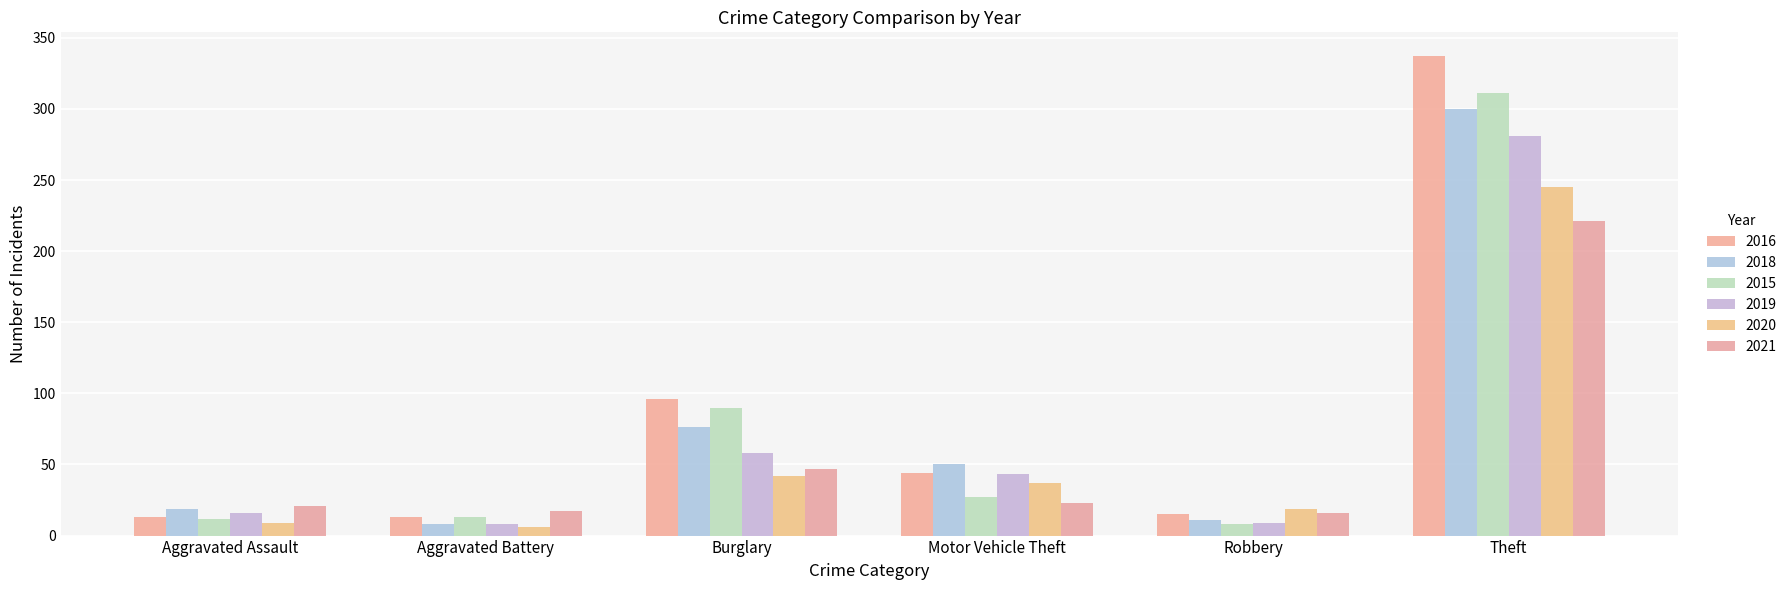

Is it true that 2015 equals 16 at Aggravated Assault?

False